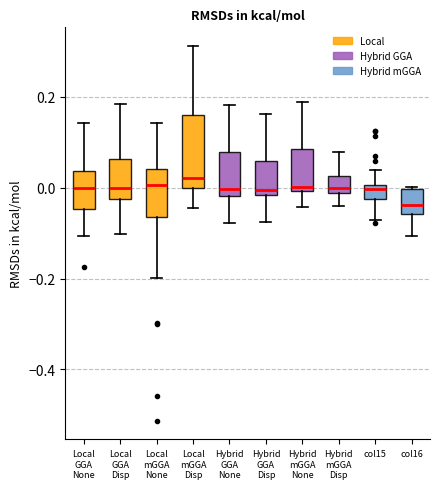

Which box is the tallest, from its lower edge to its upper edge?

Local mGGA Disp